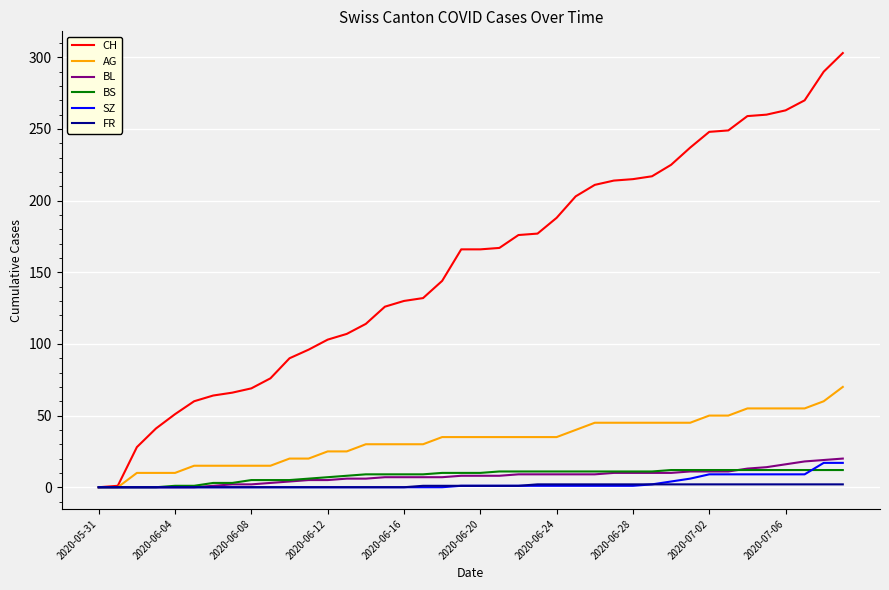

Which series has the largest total across all categories?

CH